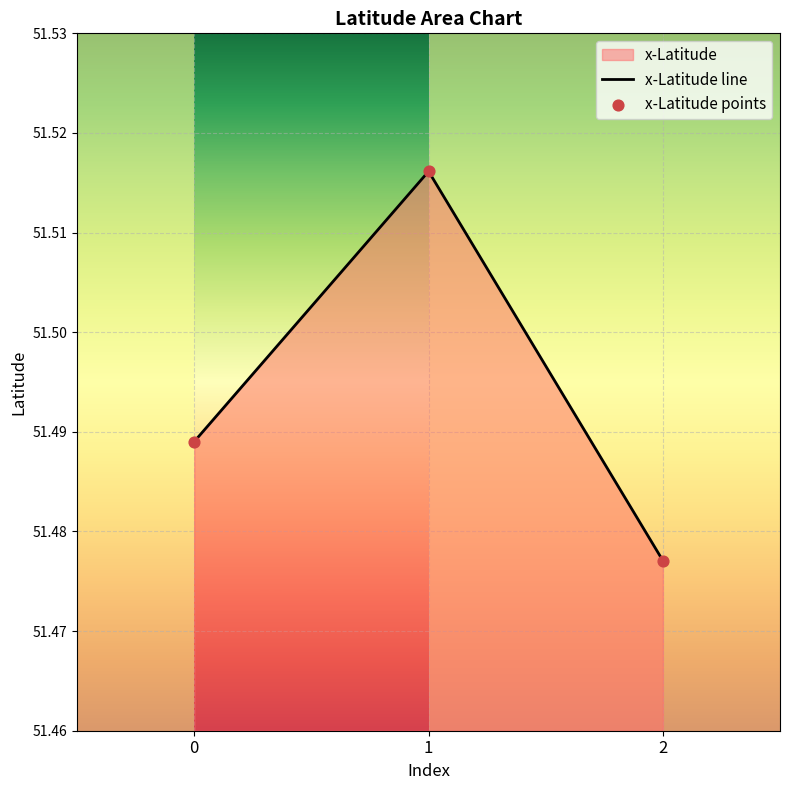

Which series reaches the minimum Y coordinate?

x-Latitude line